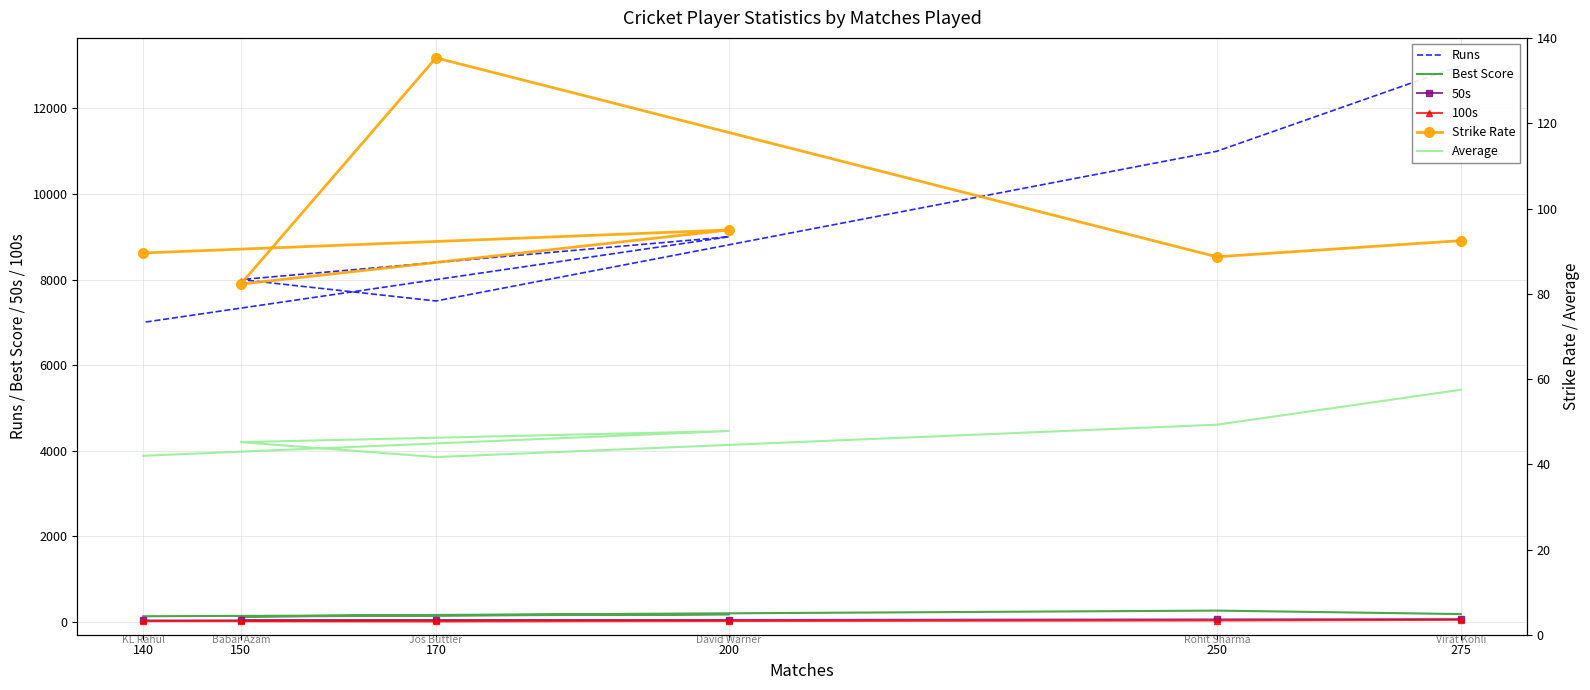

What is the difference between the maximum and second lowest values in the Best Score series?

132.0